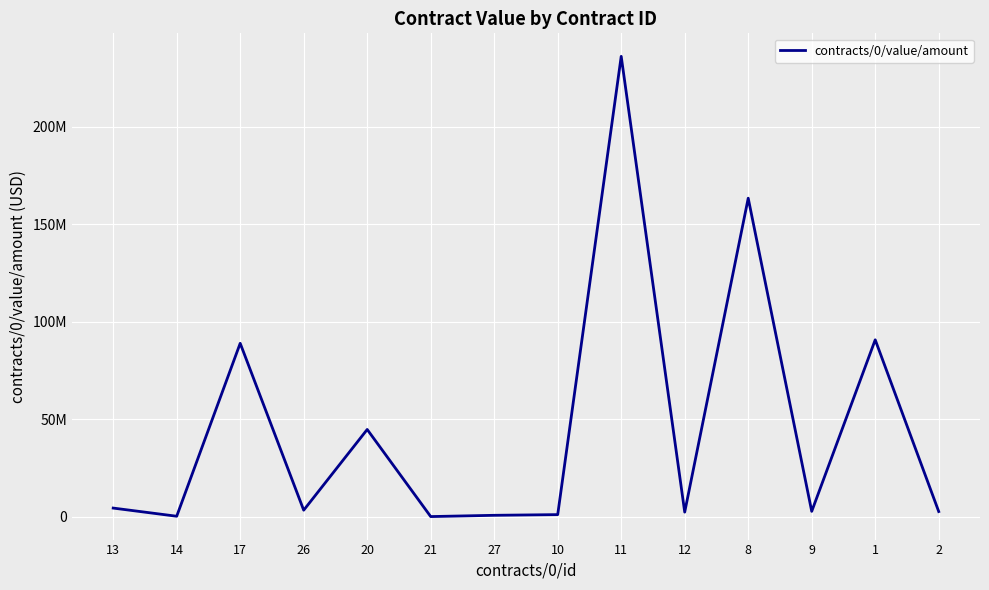

True or false: the data has more than 2 interior local peaks.

True